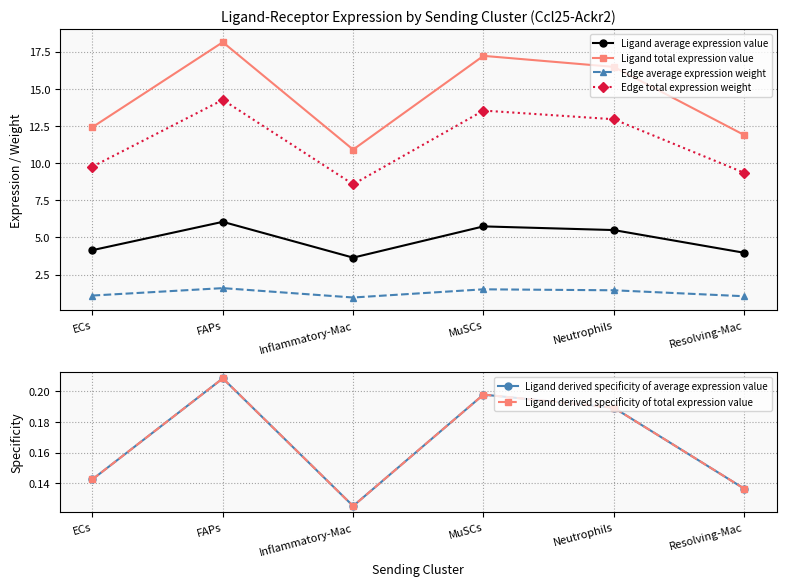

At which label does Ligand average expression value first exceed 5?

FAPs